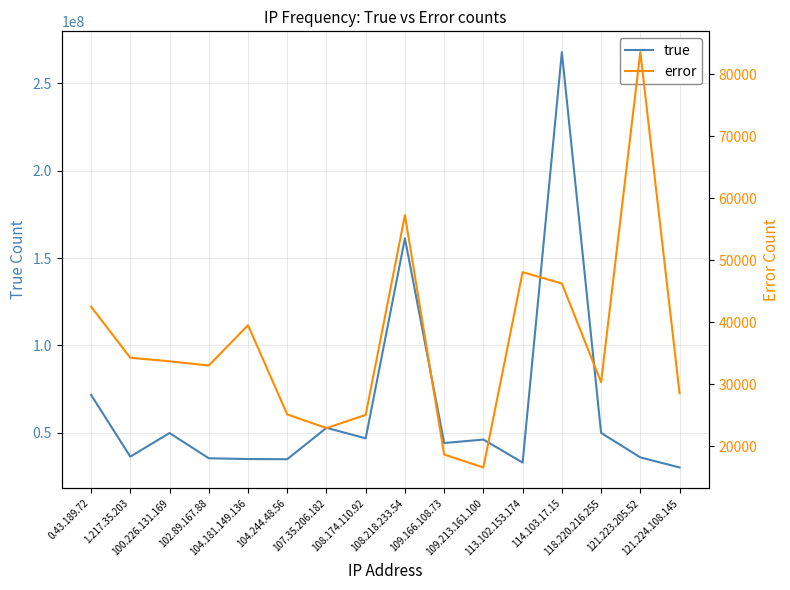

How many interior local valleys does the true series have?

5